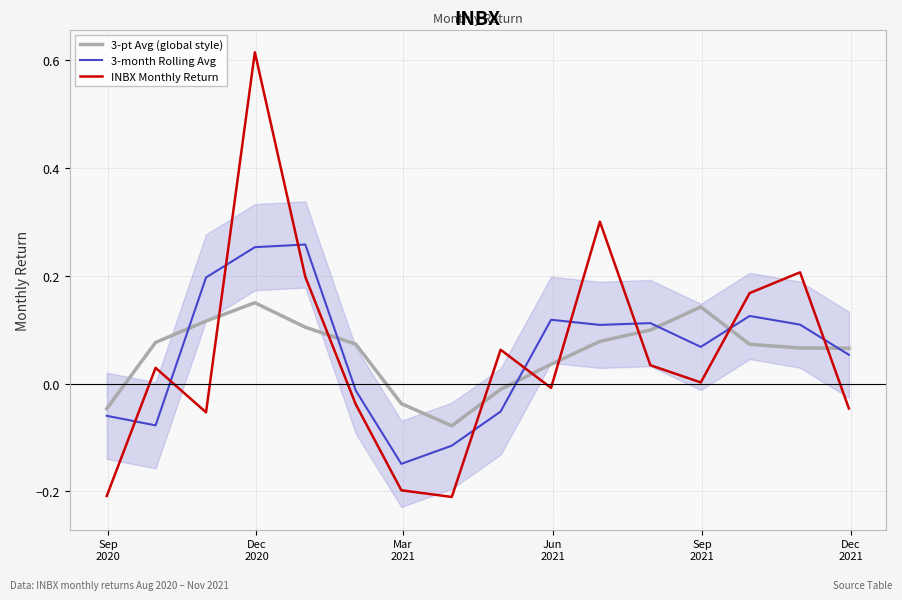

True or false: 3-month Rolling Avg and 3-pt Avg (global style) cross at least once.

True